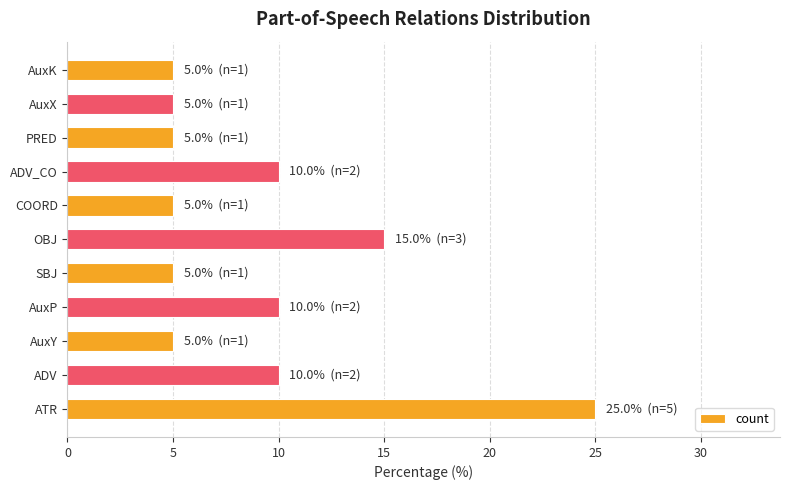

What is the difference between the maximum and minimum values?

20